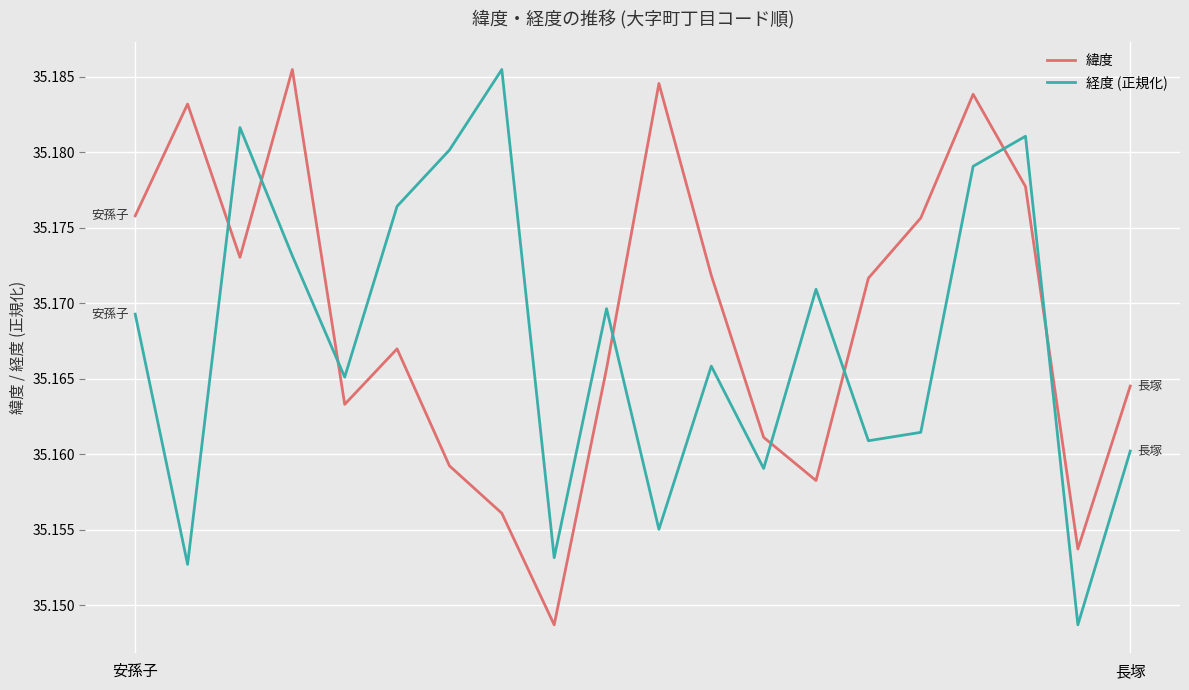

True or false: 緯度 and 経度 (正規化) intersect in this chart.

True